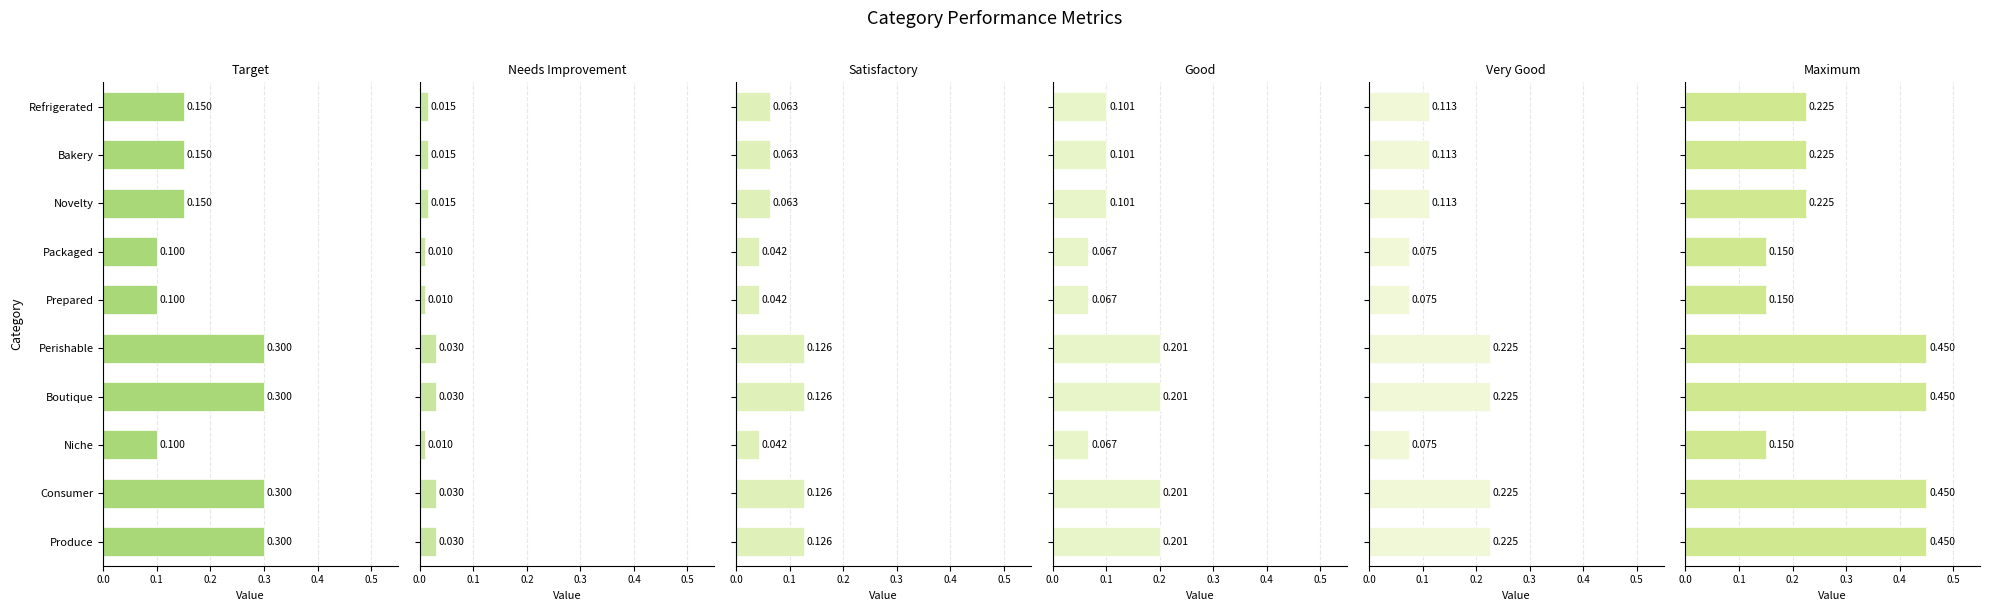

What position from the right is 0.2?

8